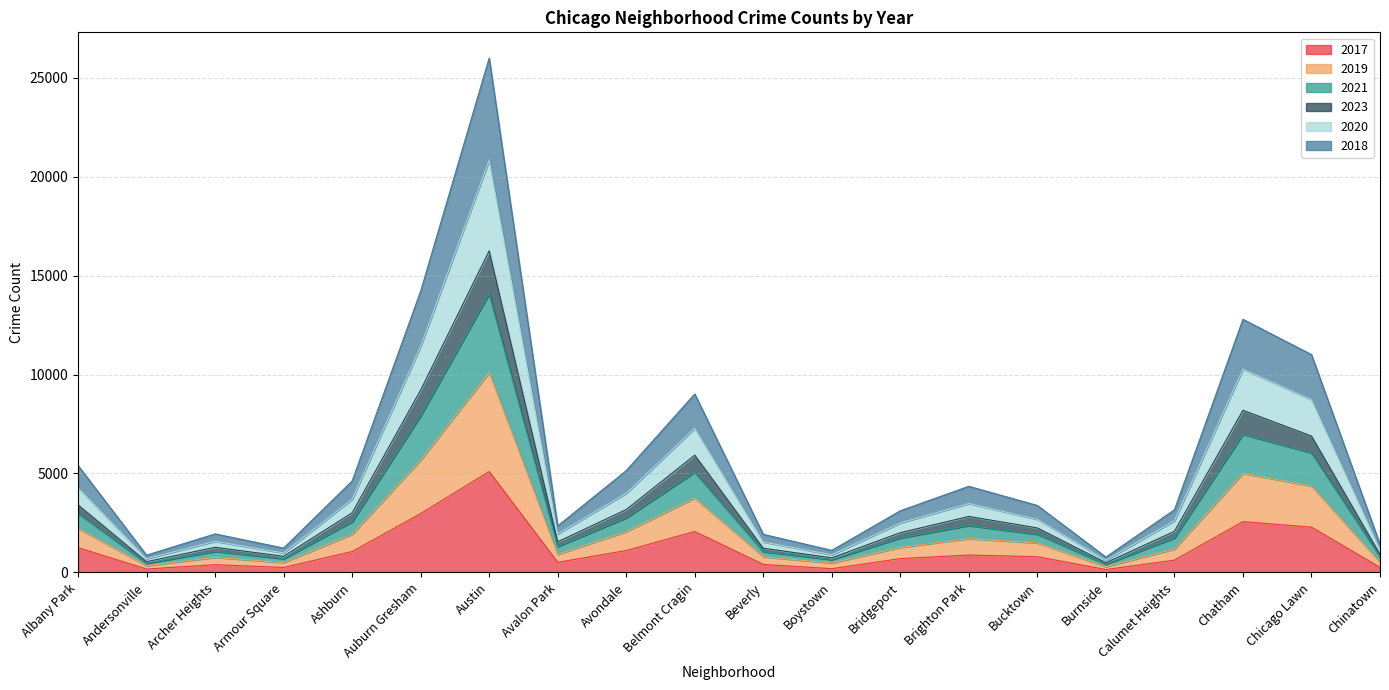

Is it true that 2017 equals 3549 at Austin?

False